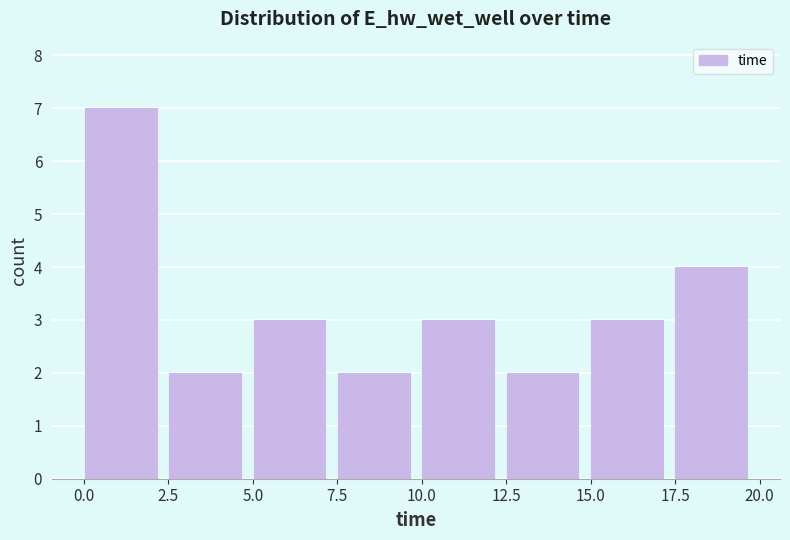

Over which range of the x-axis is the bar tallest?

0.0 to 2.5